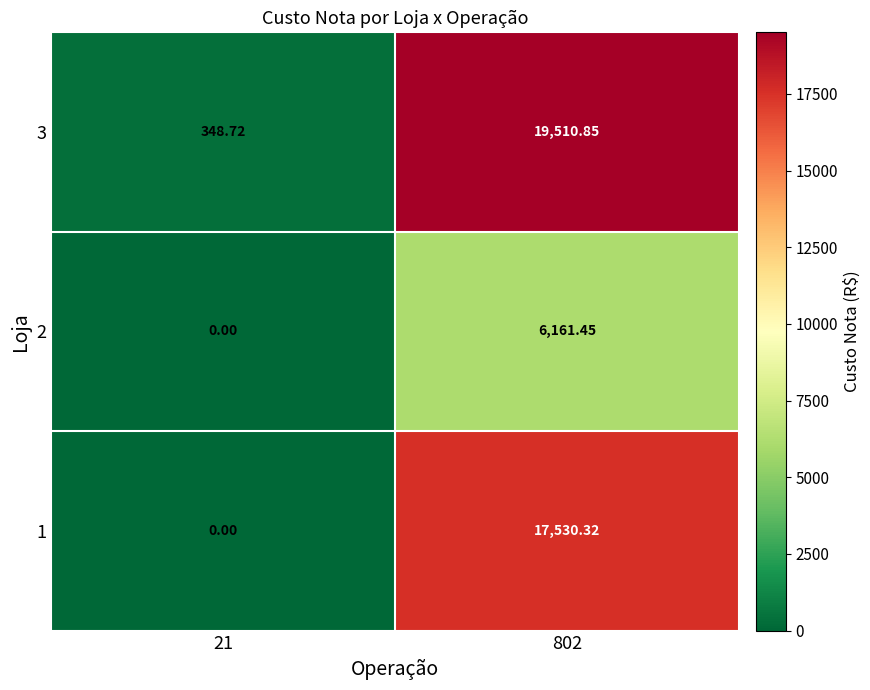

Is the value of 1 at 21 greater than the value of 2 at 802?

No